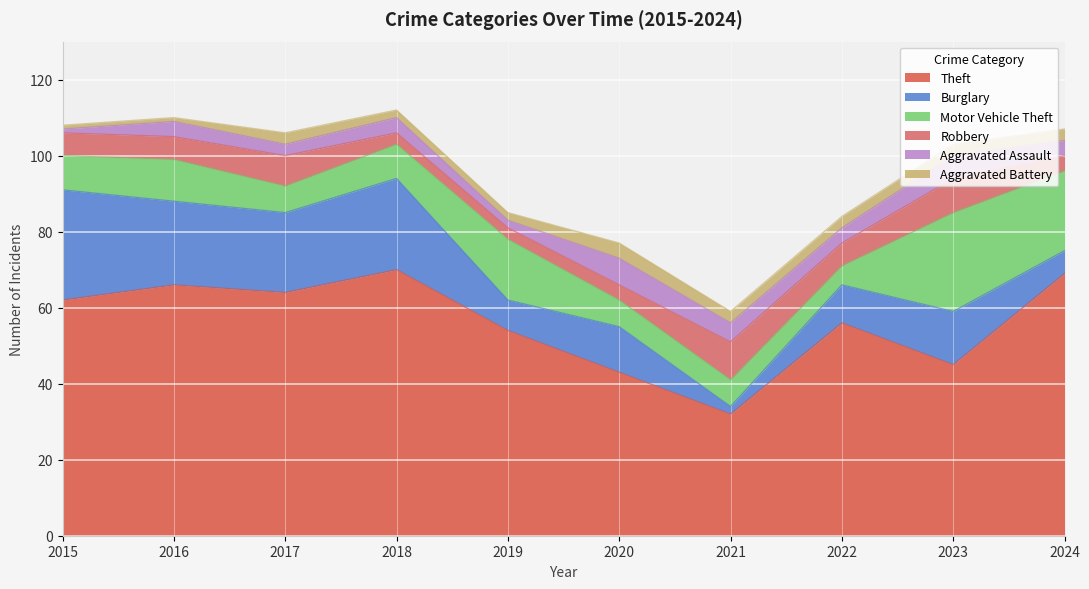

Reading left to right, transcribe all the data shown in this chart.

Theft: 2015=62	2016=66	2017=64	2018=70	2019=54	2020=43	2021=32	2022=56	2023=45	2024=69
Burglary: 2015=29	2016=22	2017=21	2018=24	2019=8	2020=12	2021=2	2022=10	2023=14	2024=6
Motor Vehicle Theft: 2015=9	2016=11	2017=7	2018=9	2019=16	2020=7	2021=7	2022=5	2023=26	2024=21
Robbery: 2015=6	2016=6	2017=8	2018=3	2019=3	2020=4	2021=10	2022=6	2023=9	2024=4
Aggravated Assault: 2015=1	2016=4	2017=3	2018=4	2019=2	2020=7	2021=5	2022=4	2023=6	2024=4
Aggravated Battery: 2015=1	2016=1	2017=3	2018=2	2019=2	2020=4	2021=3	2022=3	2023=3	2024=3